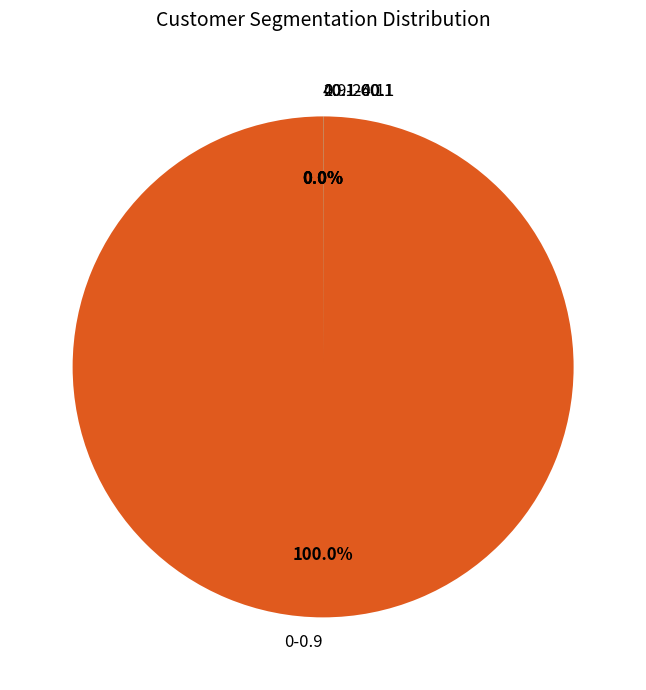

Does any single category account for the majority?

Yes